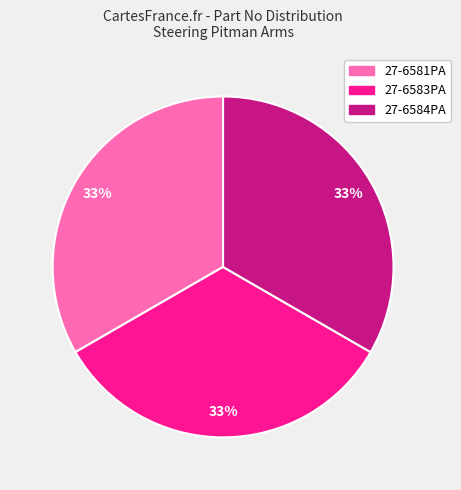

How many slices are in this pie chart?

3